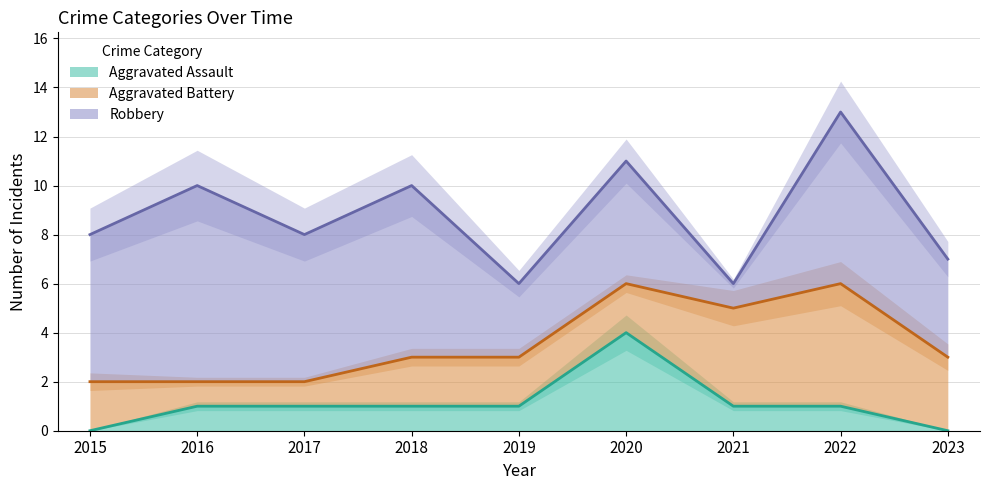

Which series has the largest range (max minus min)?

Robbery